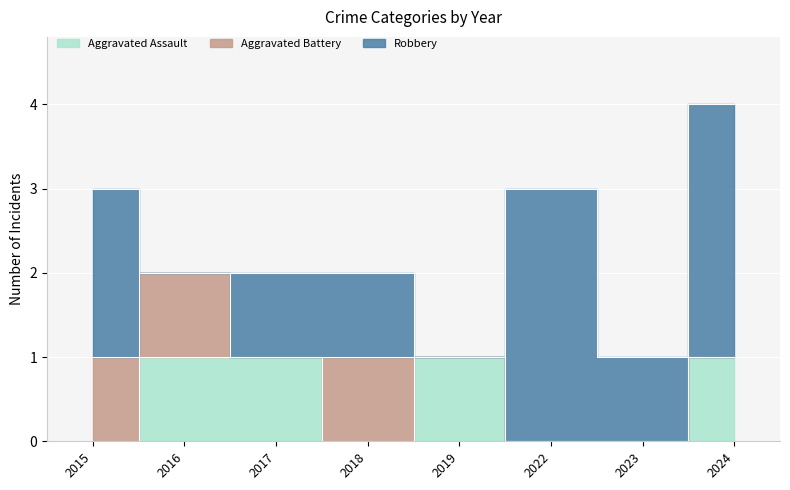

What are all the series names shown in the legend?

Aggravated Assault, Aggravated Battery, Robbery